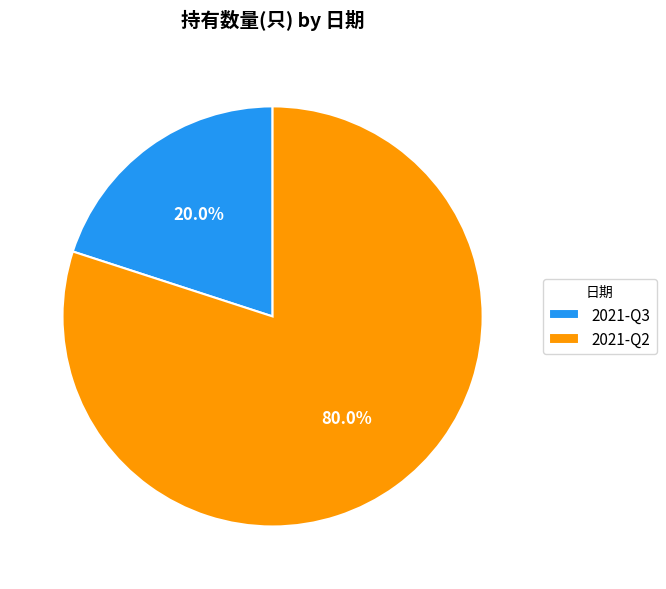

Between 2021-Q2 and 2021-Q3, which is larger?

2021-Q2